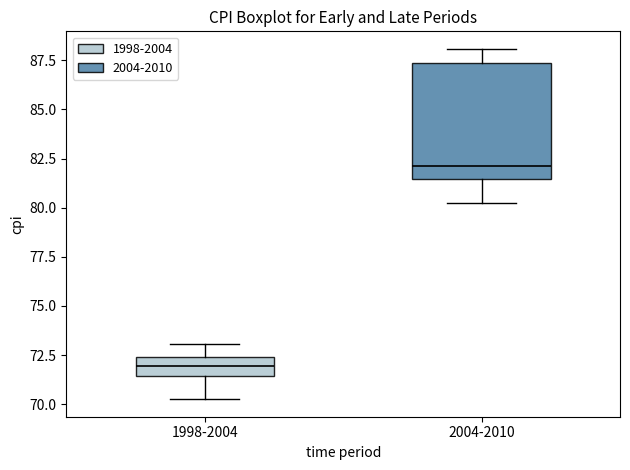

Where is the upper edge of the box for 2004-2010 on the y-axis? The values are not printed on the chart, so give them approximately, as read against the axis.

87.5